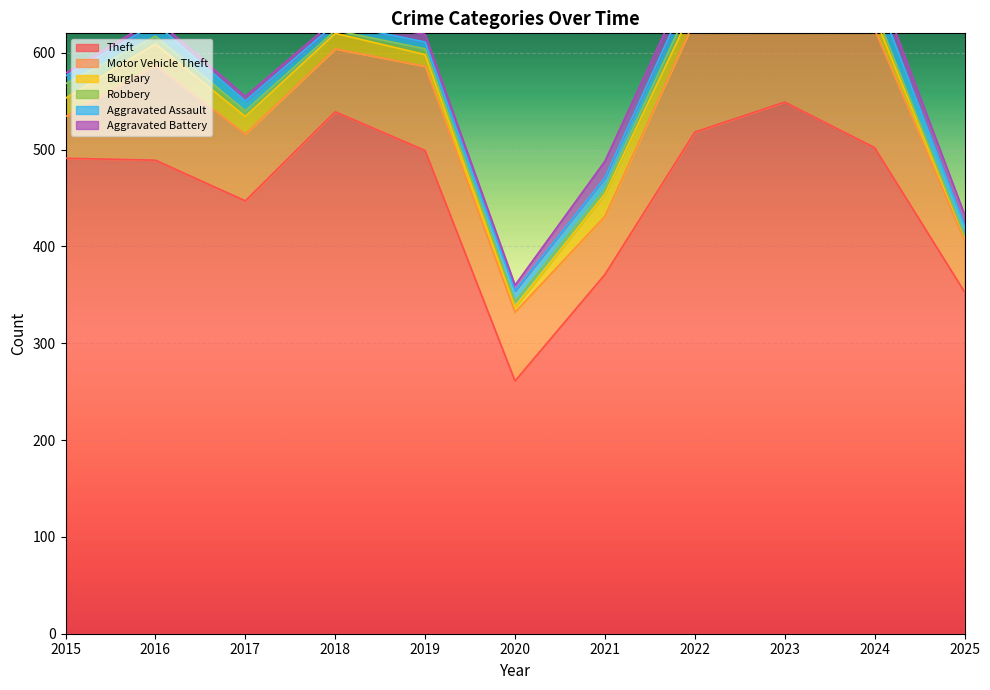

At which category is the sum across all series the highest?

2023